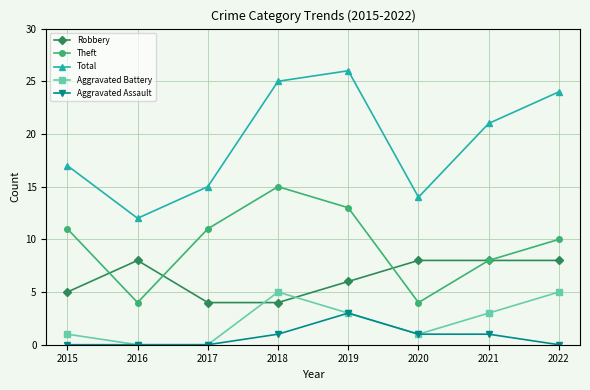

What is the value of the Robbery point at the 7th from the left?

8